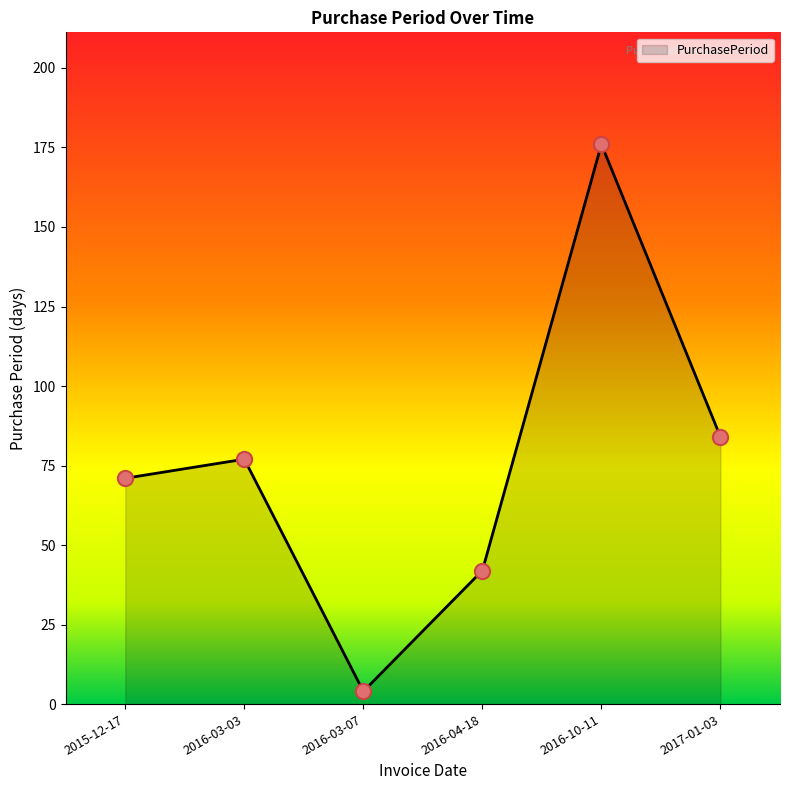

Between 2016-10-11 and 2016-03-07, which is larger?

2016-10-11